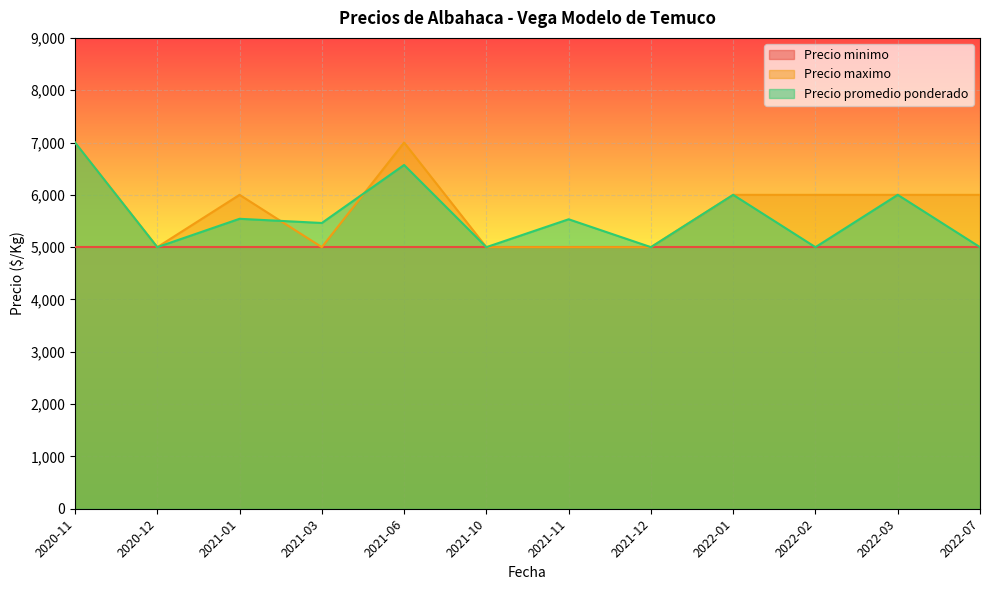

What is the average value of the Precio maximo series?

5750